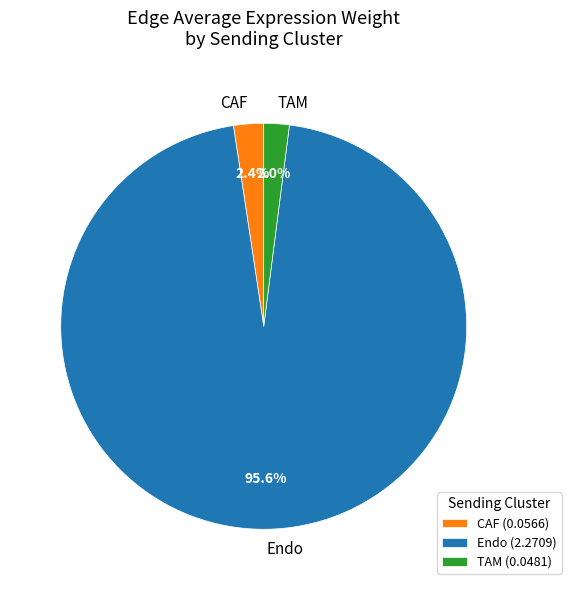

What is the total percentage of CAF and Endo?

98.0%